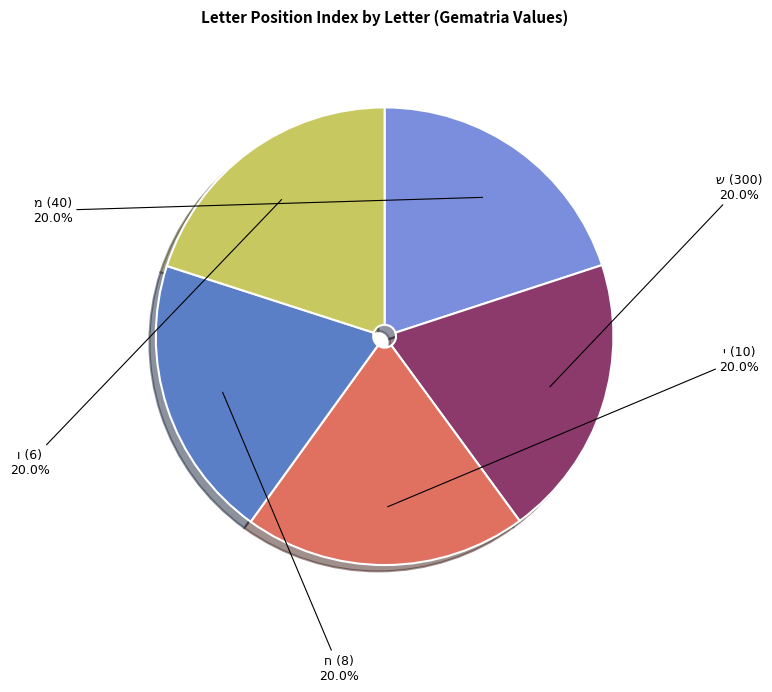

Does any single category account for the majority?

No